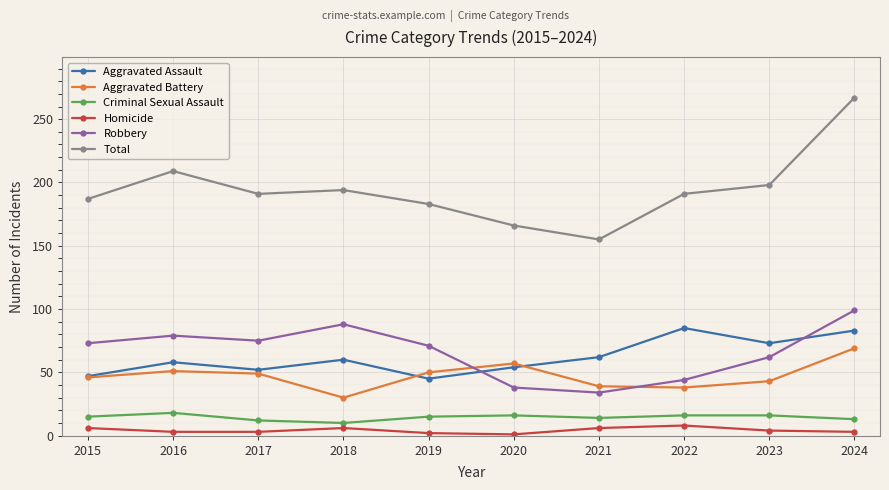

The Aggravated Battery series shows 57 at 2020. True or false?

True